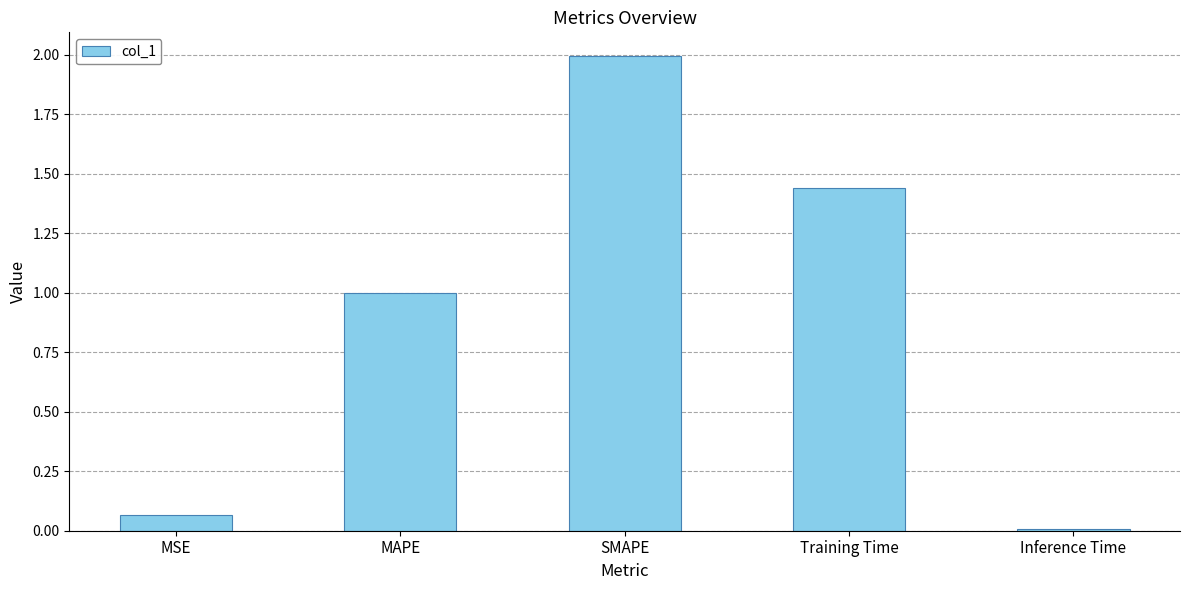

Are the bars horizontal?

No